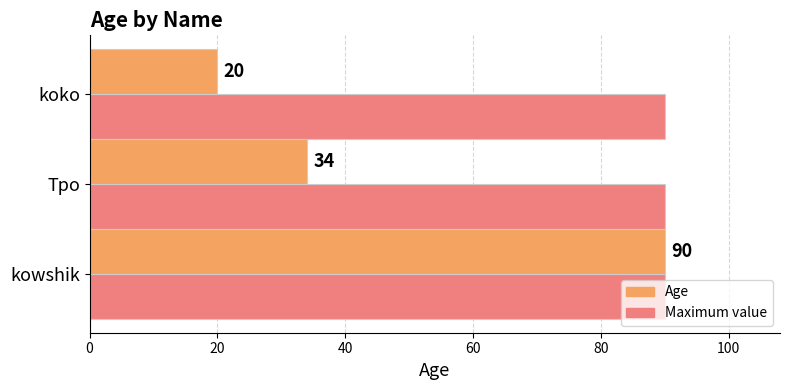

What position from the left is Tpo?

2